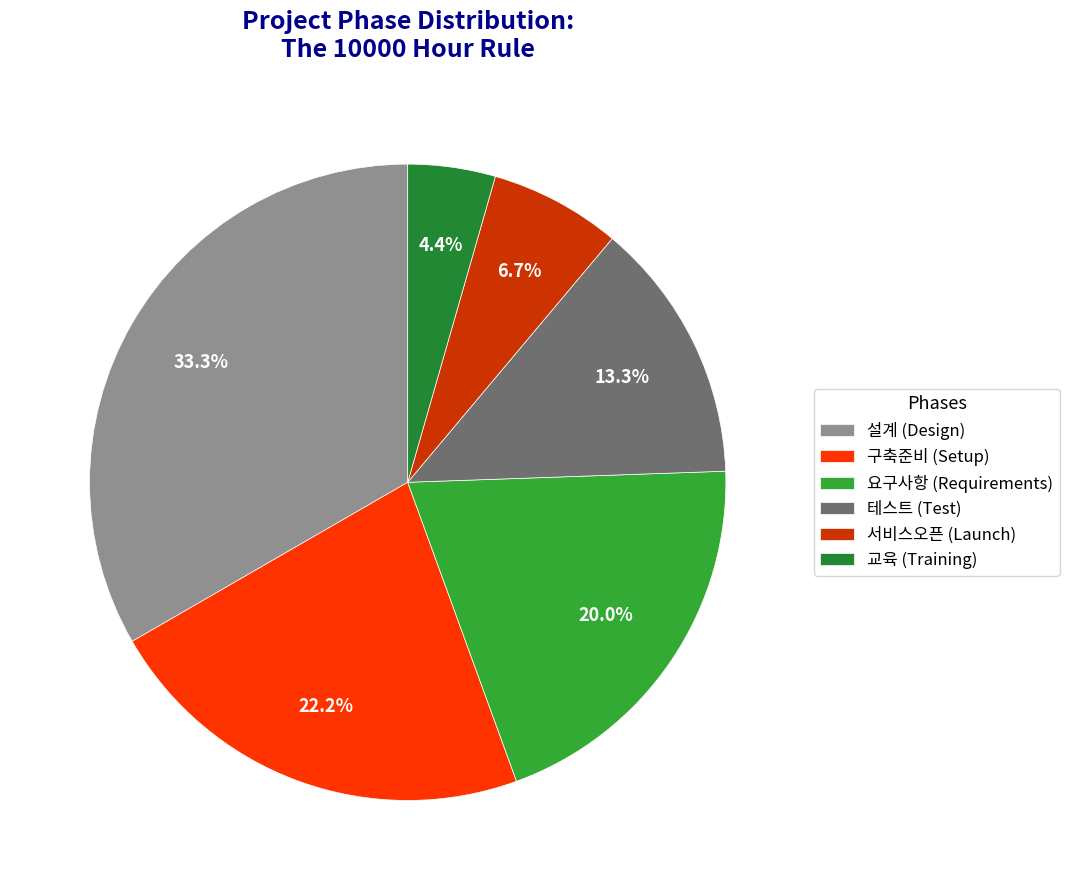

Is there any slice that represents more than half of the pie?

No